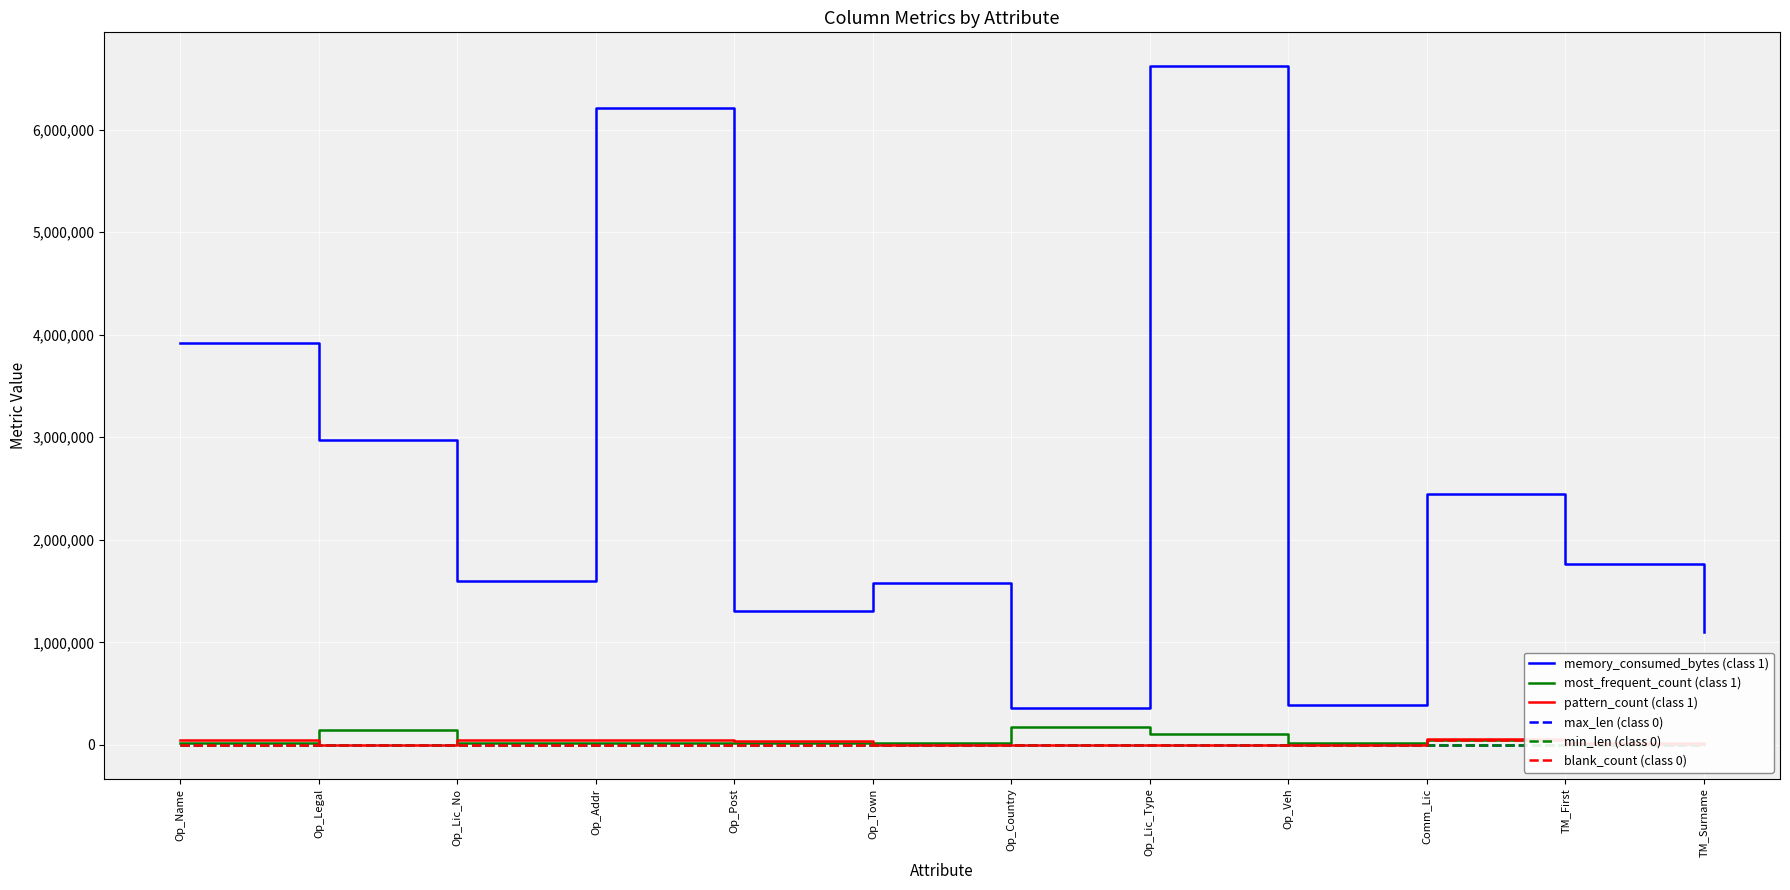

Between Op_Lic_No and Op_Legal, which is larger?

Op_Legal